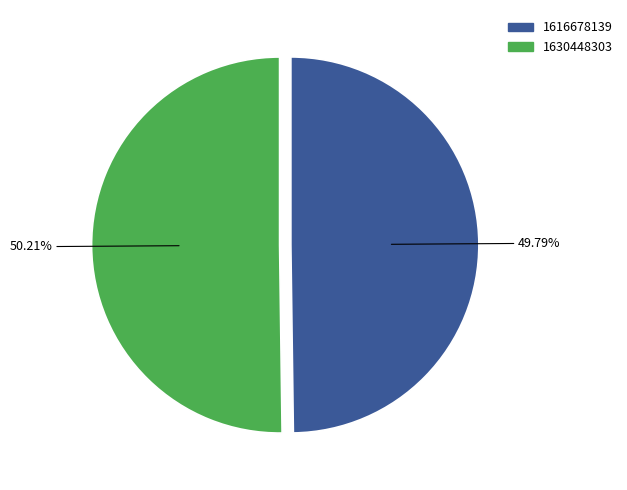

To the nearest percent, what is the combined percentage of 1616678139 and 1630448303?

100%